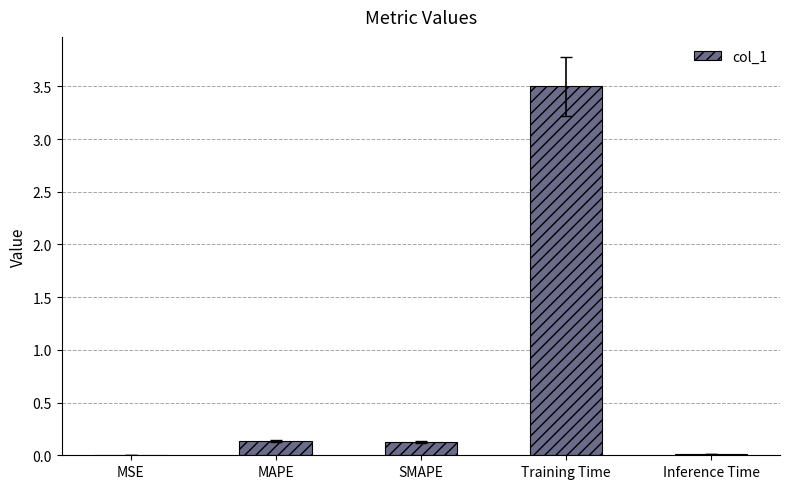

What is the sum of all values?

3.8